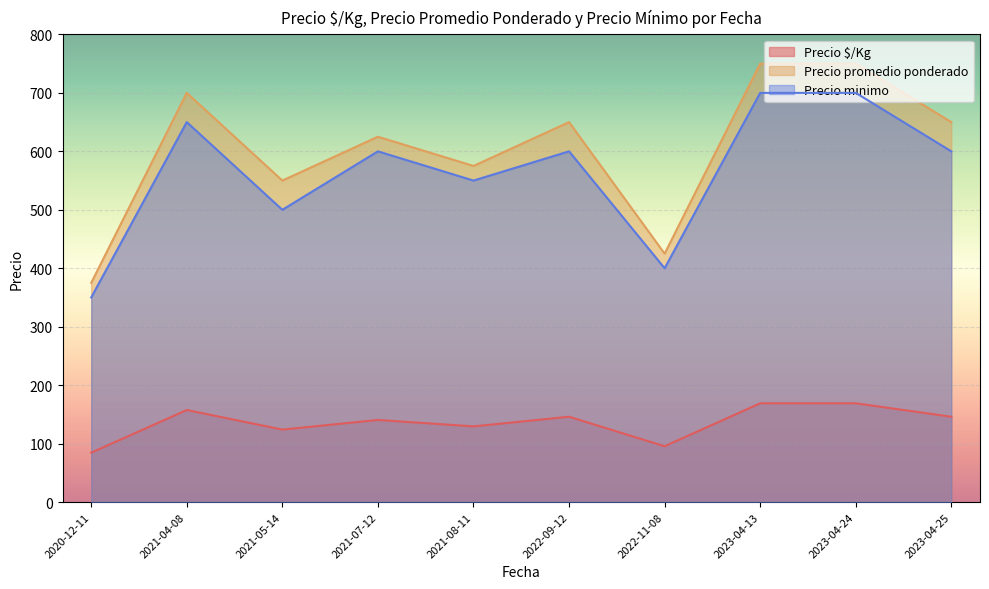

What are all the series names shown in the legend?

Precio $/Kg, Precio promedio ponderado, Precio minimo